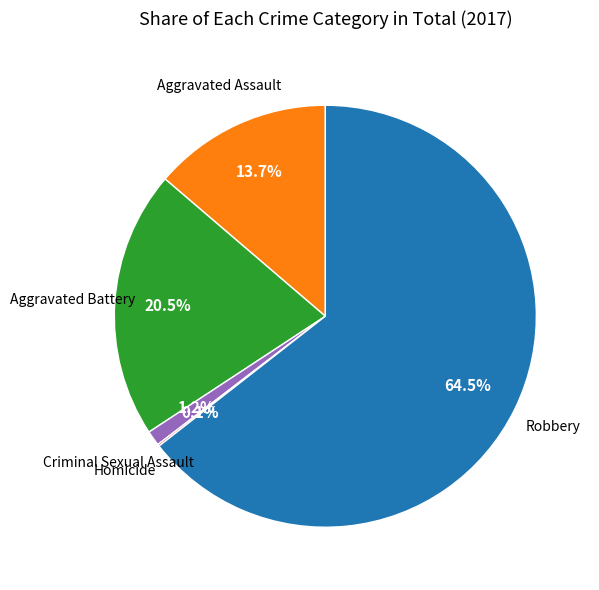

Is there a majority slice in this chart?

Yes